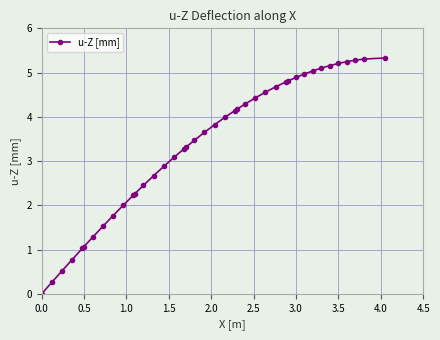

What is the maximum value shown in the chart?

5.3